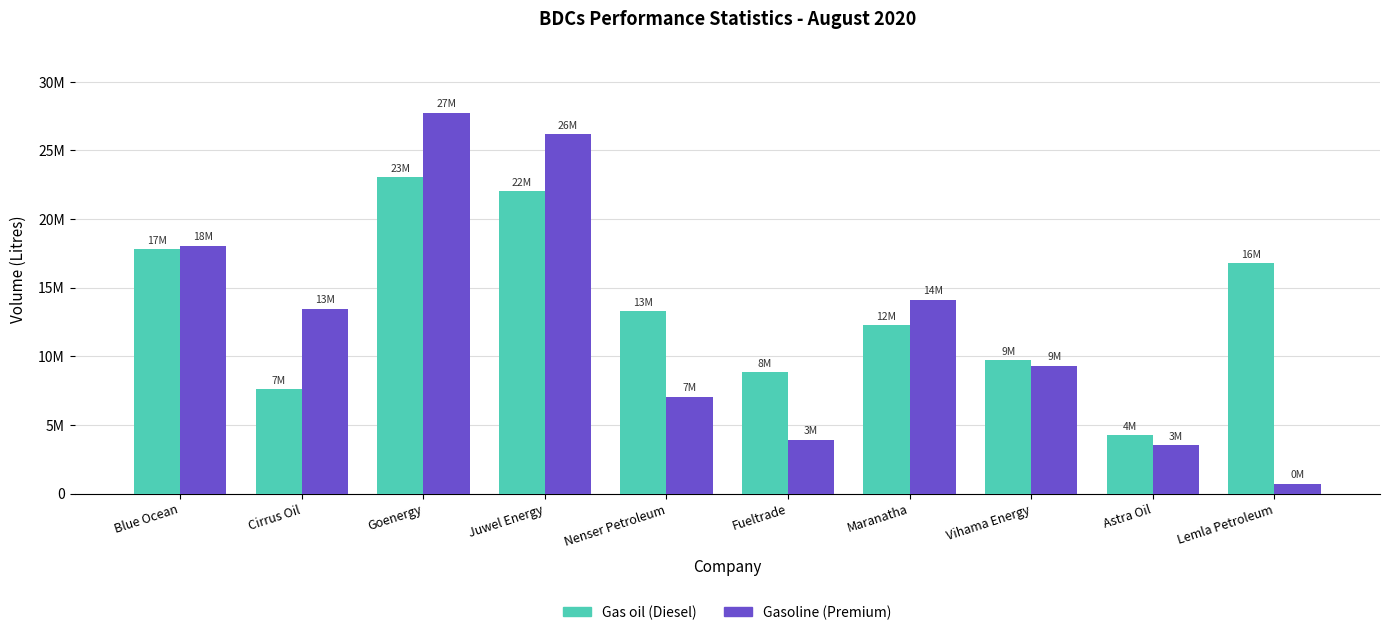

Are the bars grouped side by side (vs. stacked)?

Yes